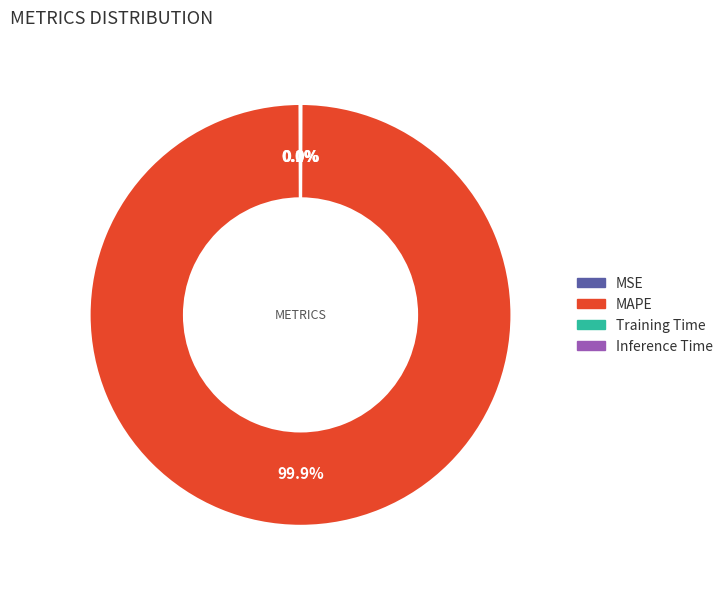

How much of the chart is everything except MAPE?

0.1%